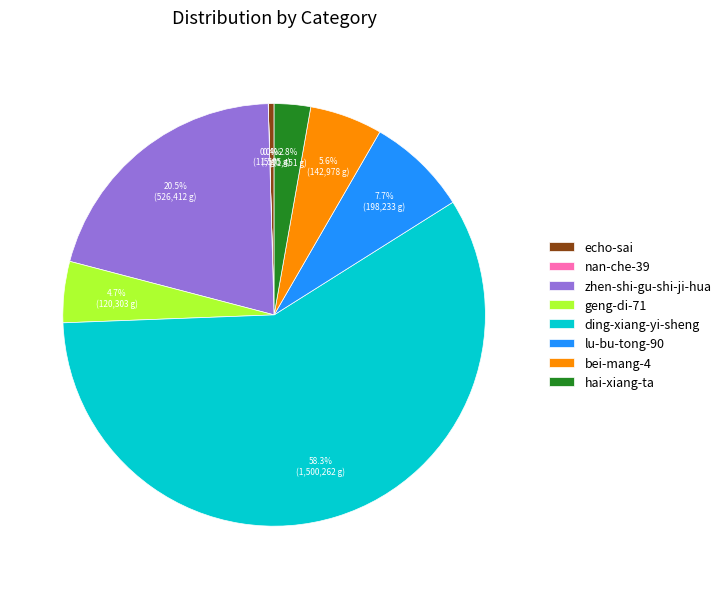

What is the largest slice in the pie chart?

ding-xiang-yi-sheng